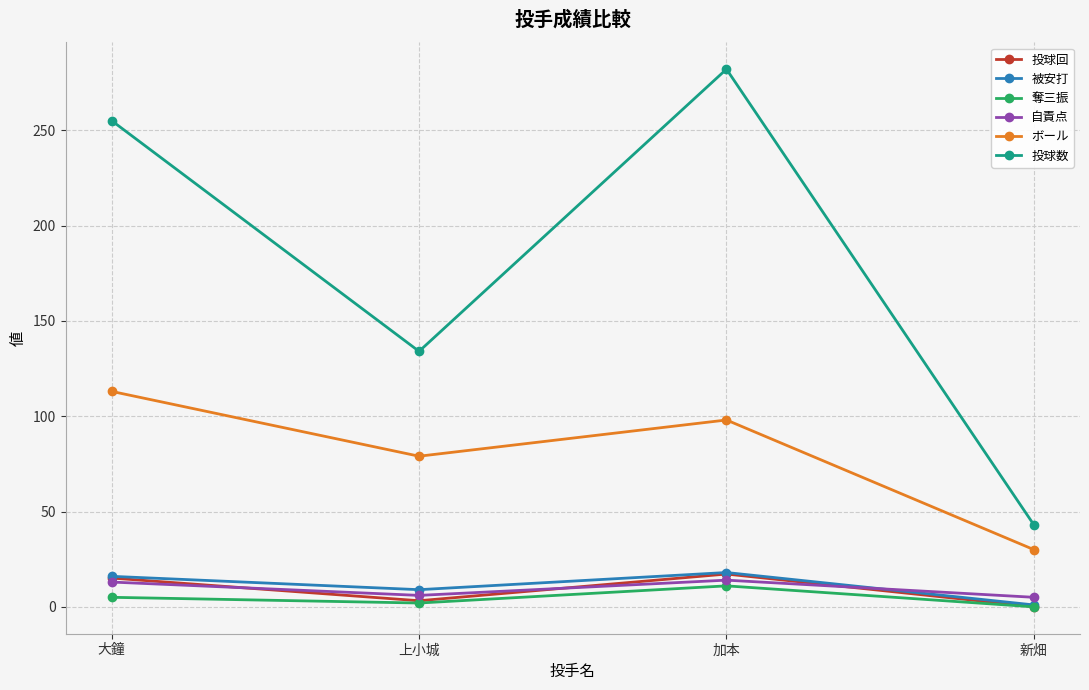

What is the label of the 1st point from the right?

新畑